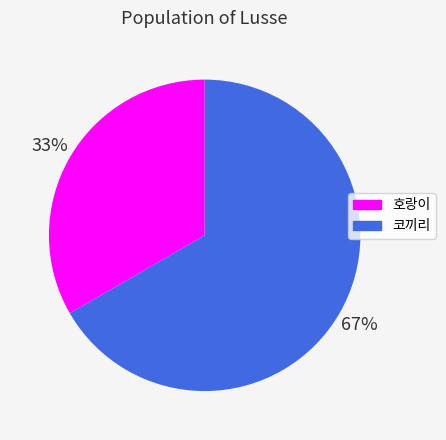

Which has a higher value, 호랑이 or 코끼리?

코끼리